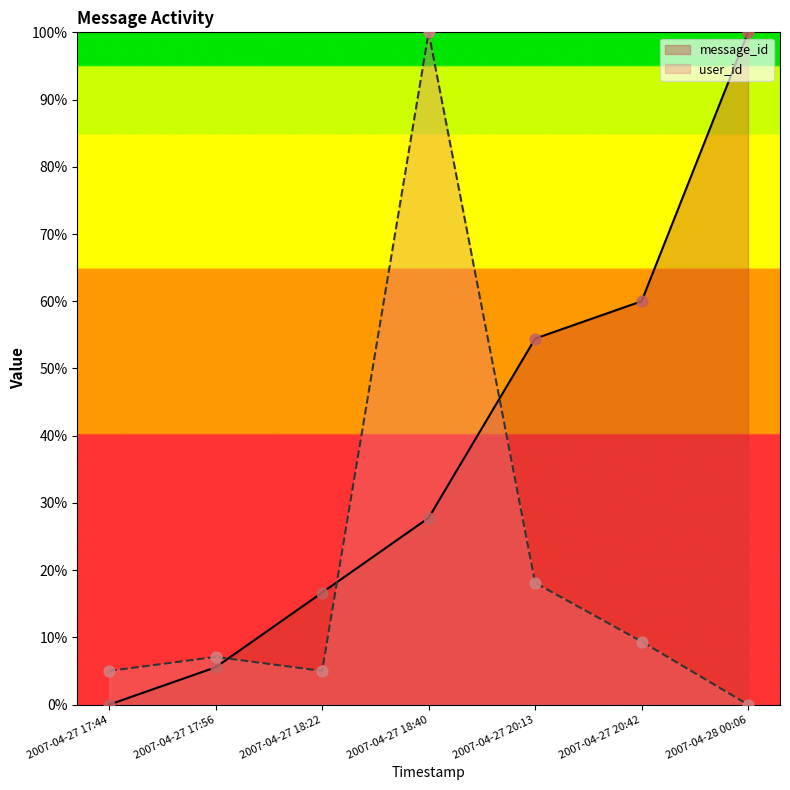

What are all the series names shown in the legend?

message_id, user_id